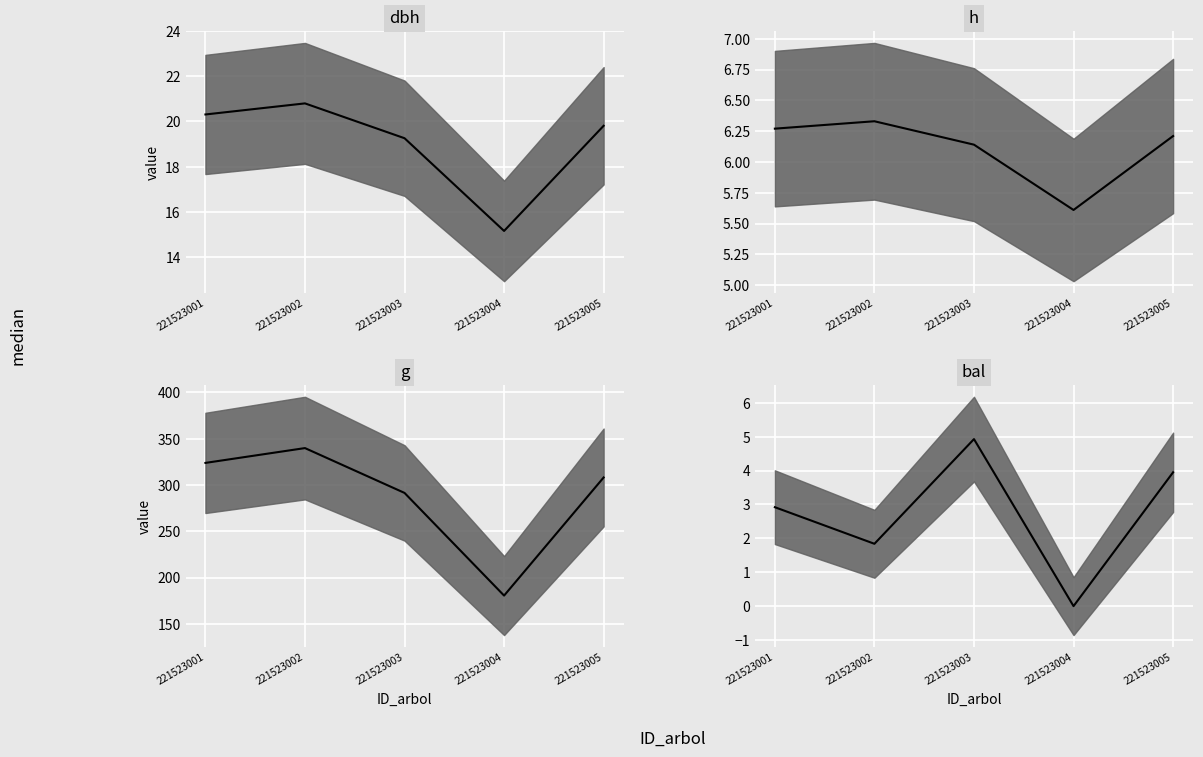

What is the highest value of the g median series?

339.9